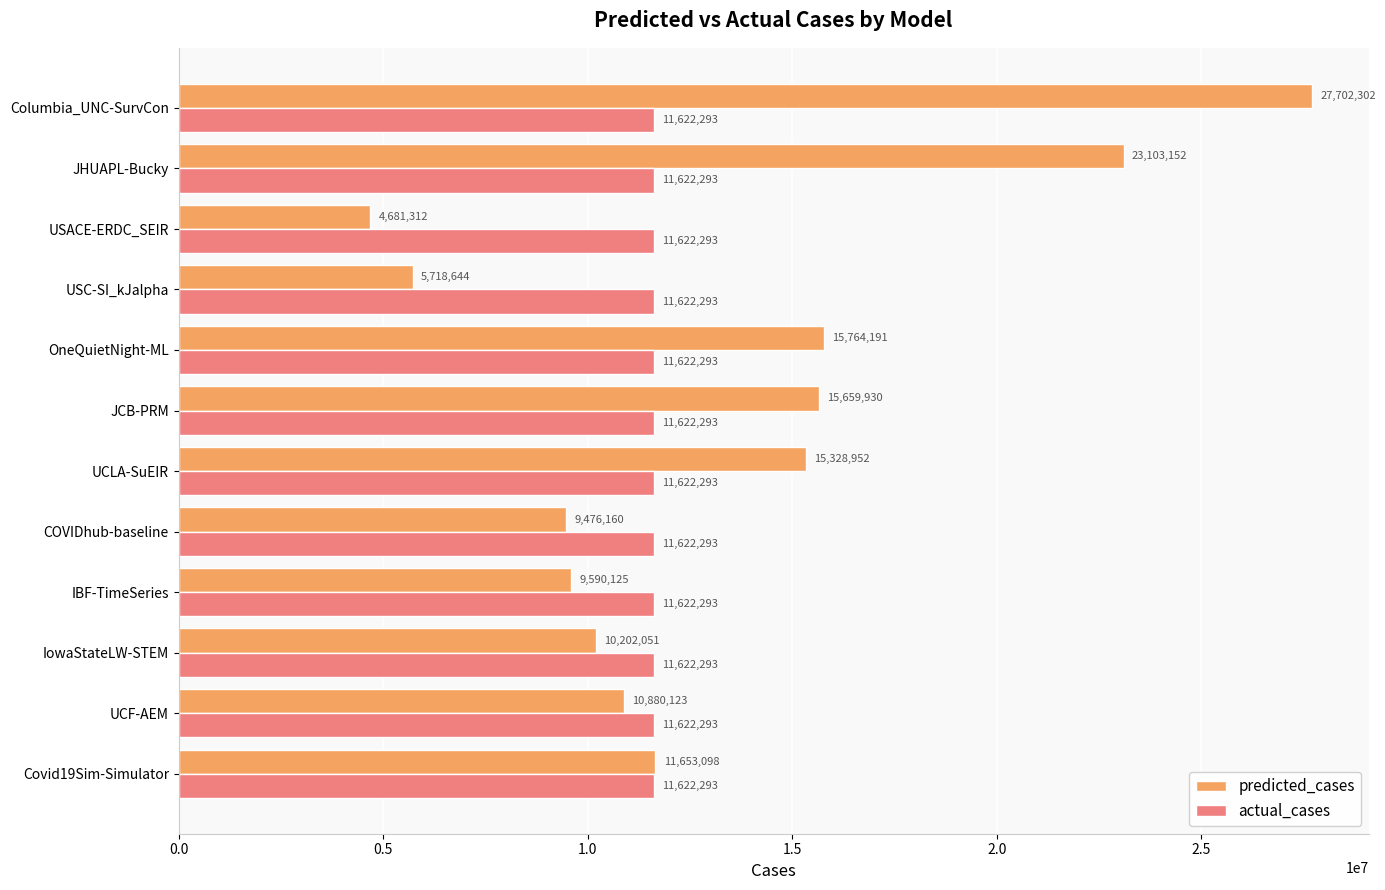

What is the sum of all predicted_cases values?

159760041.0